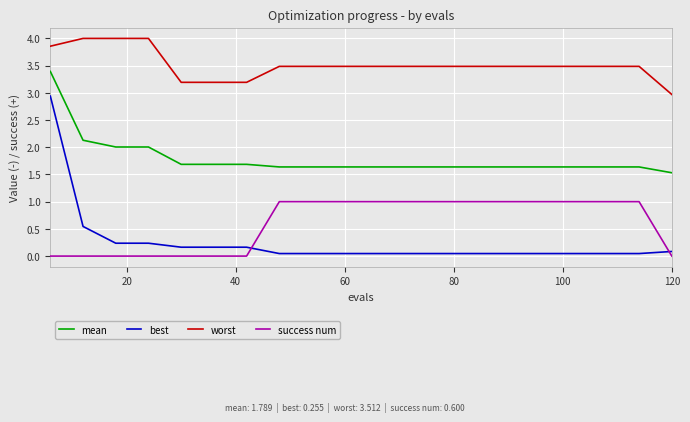

True or false: best and worst cross at least once.

False